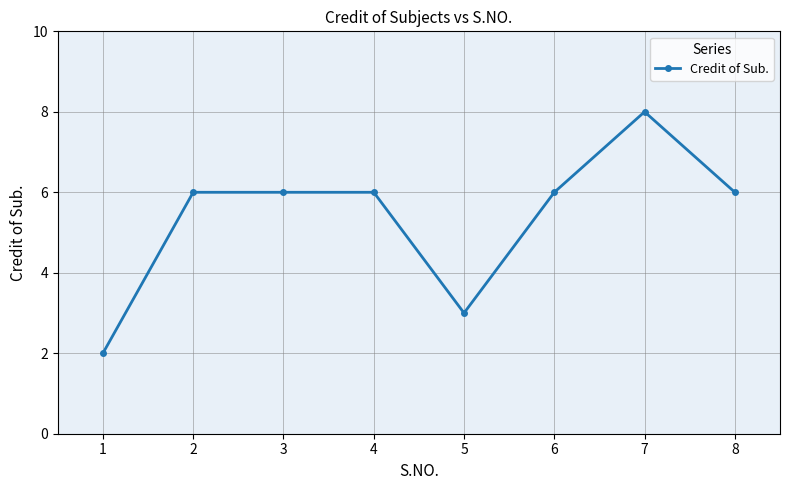

What is the value of the 8th point from the left?

6